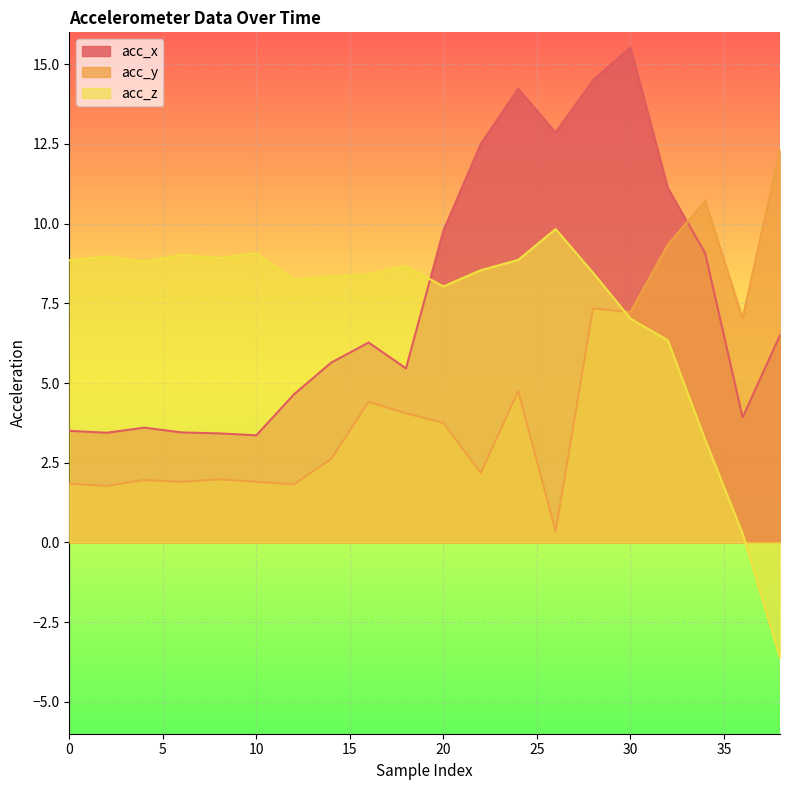

How many negative values does the acc_z series have?

1